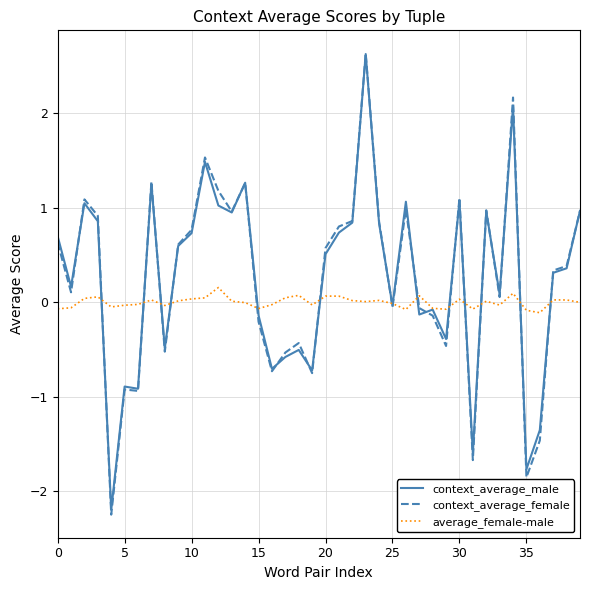

Which series has the widest spread of values?

context_average_female